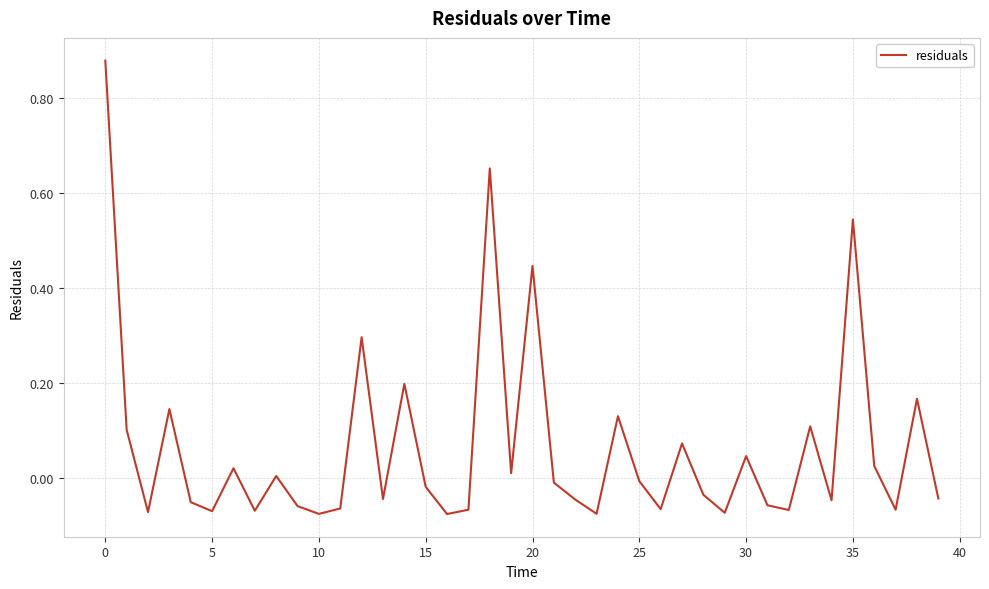

What is the value of the 33rd point from the left?

-0.1